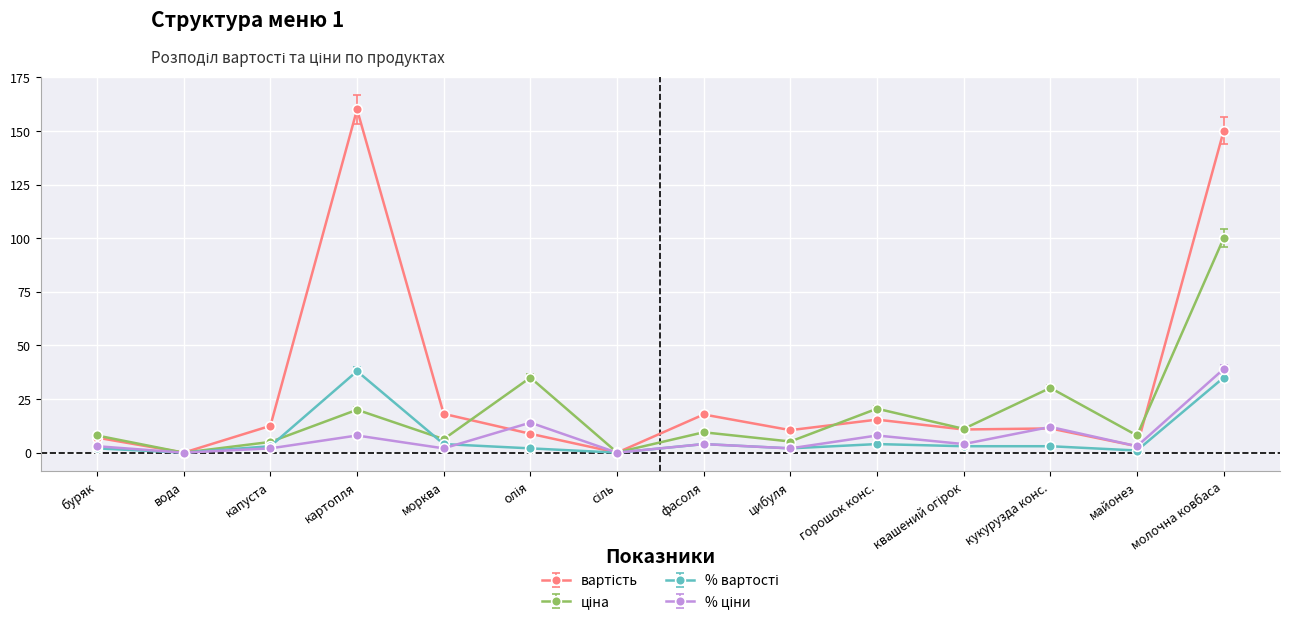

What is the spread (max minus min) of values at молочна ковбаса?

115.0